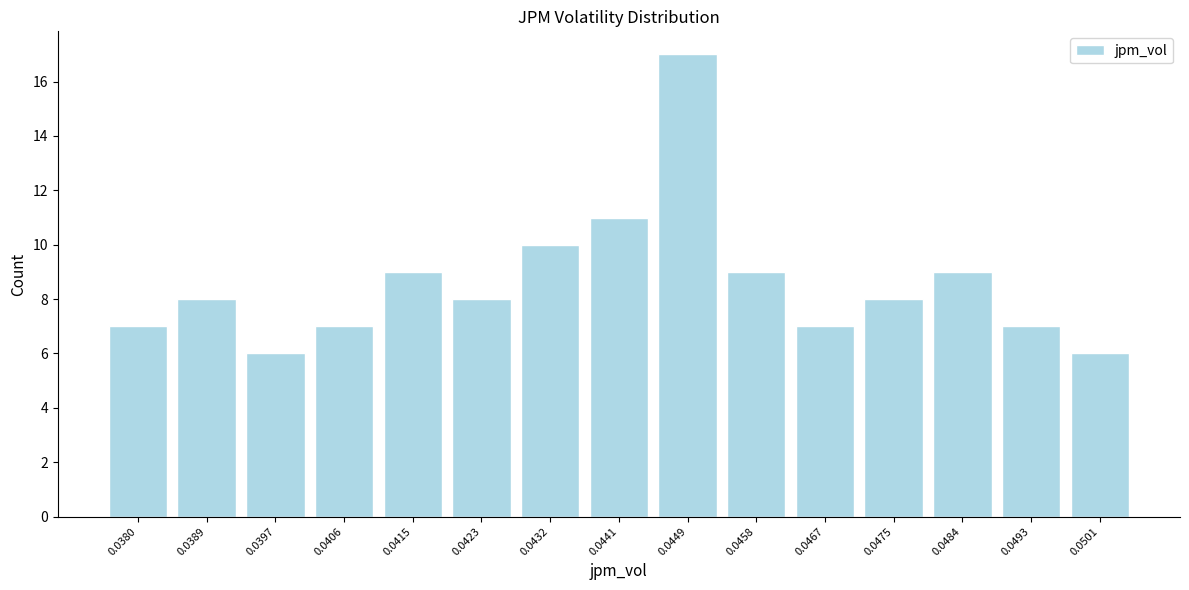

Reading left to right, transcribe all the data shown in this chart.

7	8	6	7	9	8	10	11	17	9	7	8	9	7	6